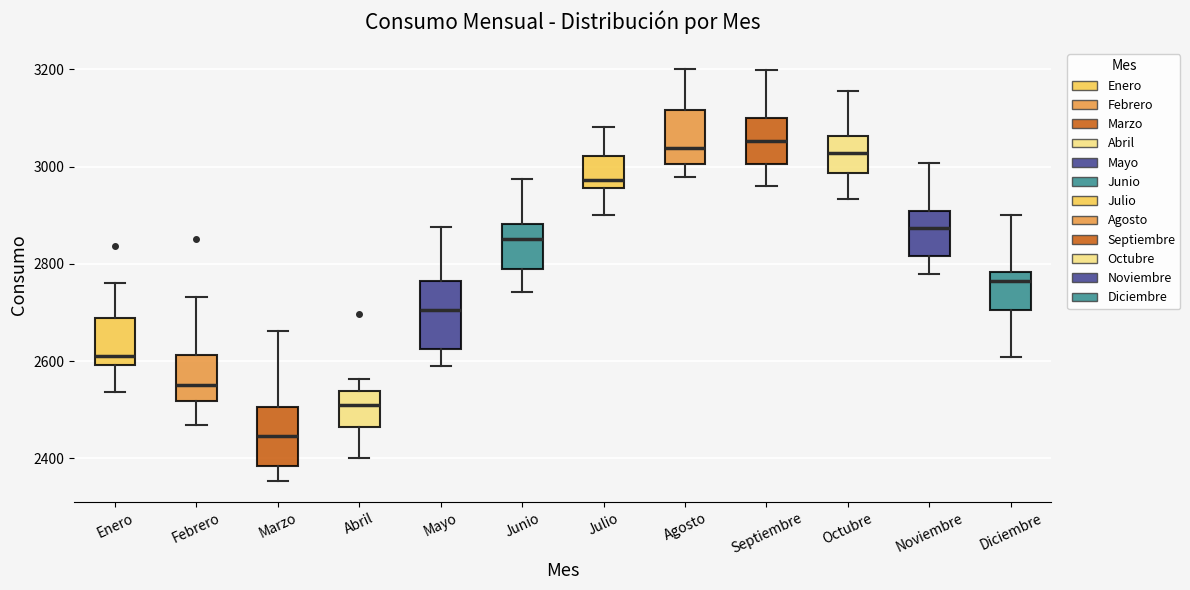

Reading left to right, transcribe this box plot: for each box, give where its median line is, the range the box spans, and where its two whiskers end, as read against the y-axis. The values are not printed on the chart, so give them approximately, as read against the axis.

Enero: median 2620, box 2600 to 2680, whiskers 2540 to 2760
Febrero: median 2560, box 2520 to 2620, whiskers 2460 to 2740
Marzo: median 2440, box 2380 to 2500, whiskers 2360 to 2660
Abril: median 2500, box 2460 to 2540, whiskers 2400 to 2560
Mayo: median 2700, box 2620 to 2760, whiskers 2600 to 2880
Junio: median 2860, box 2780 to 2880, whiskers 2740 to 2980
Julio: median 2980, box 2960 to 3020, whiskers 2900 to 3080
Agosto: median 3040, box 3000 to 3120, whiskers 2980 to 3200
Septiembre: median 3060, box 3000 to 3100, whiskers 2960 to 3200
Octubre: median 3020, box 2980 to 3060, whiskers 2940 to 3160
Noviembre: median 2880, box 2820 to 2900, whiskers 2780 to 3000
Diciembre: median 2760, box 2700 to 2780, whiskers 2600 to 2900